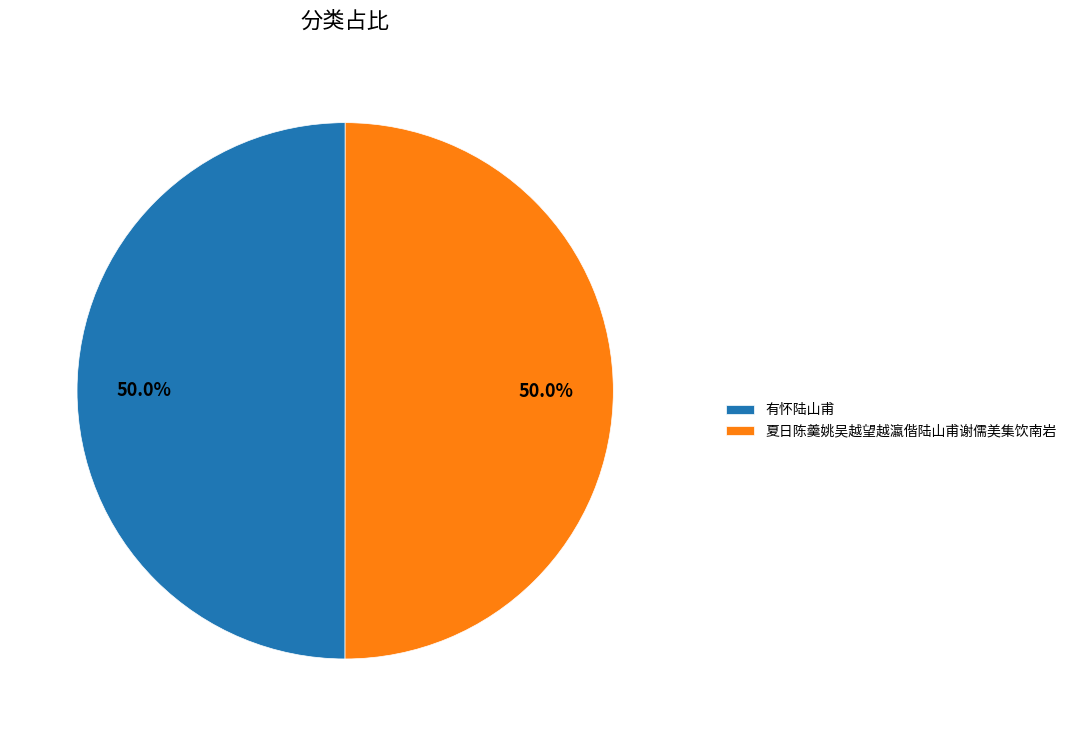

Combined, what portion of the pie is 有怀陆山甫 and 夏日陈羹姚吴越望越瀛偕陆山甫谢儒美集饮南岩?

100.0%